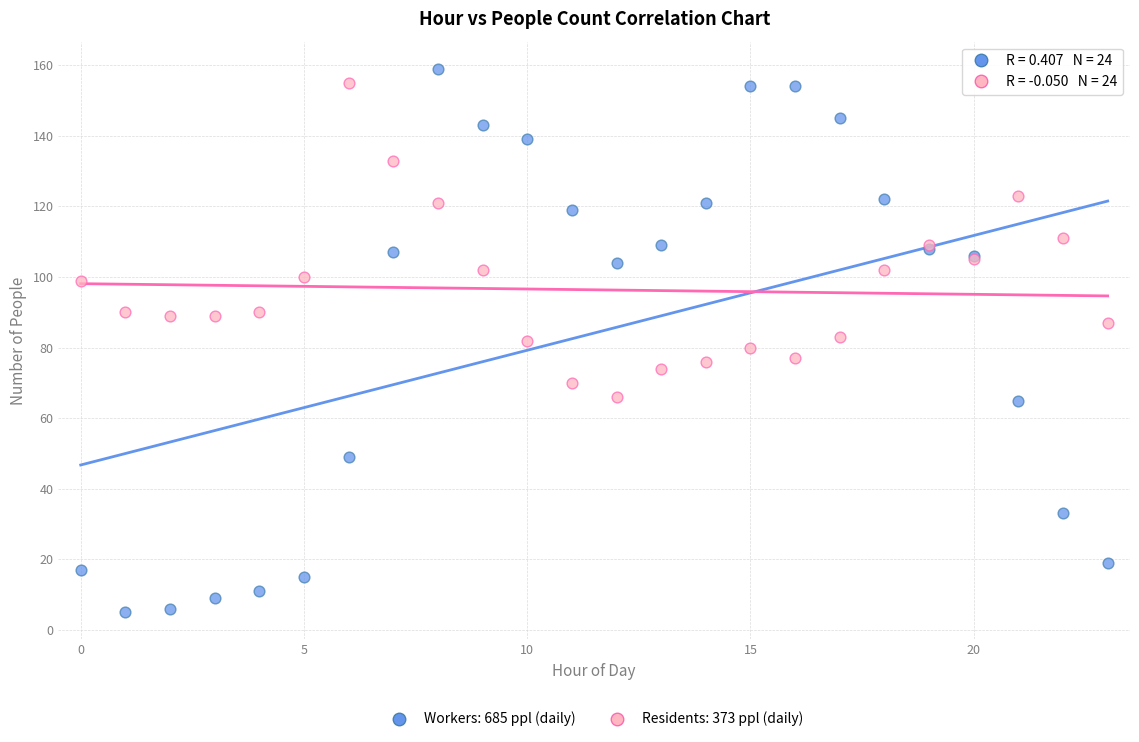

Which series has the widest spread of Y values?

Workers: 685 ppl (daily)